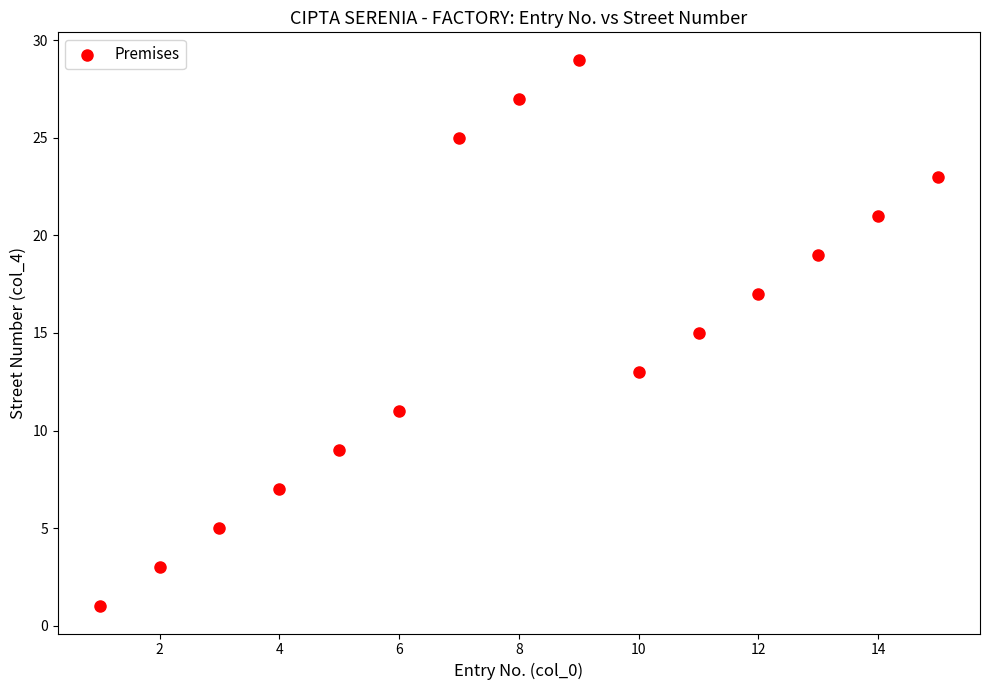

What is the range of X values (max minus min)?

14